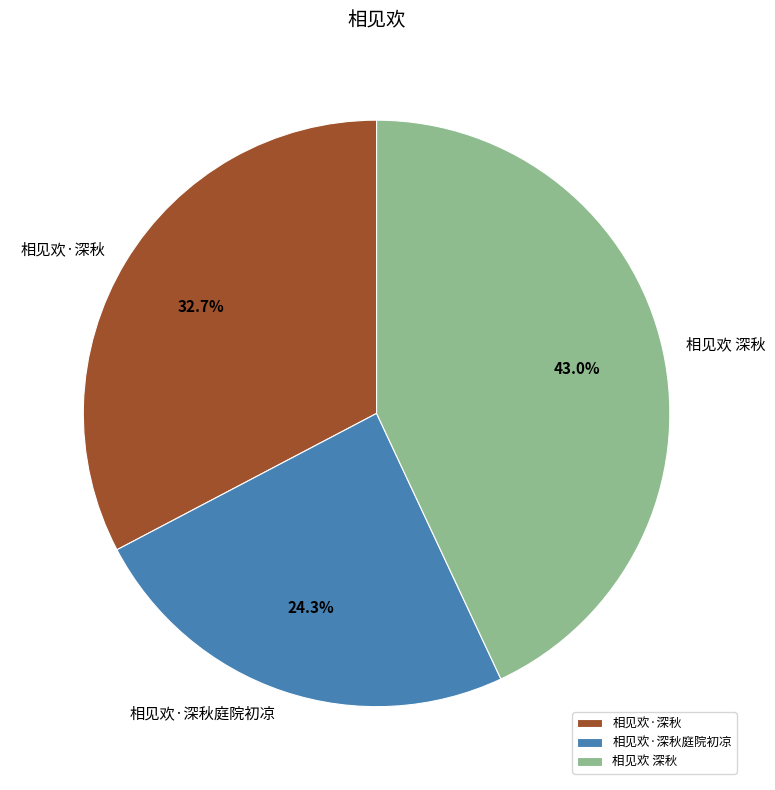

What is the smallest slice in the pie chart?

相见欢·深秋庭院初凉